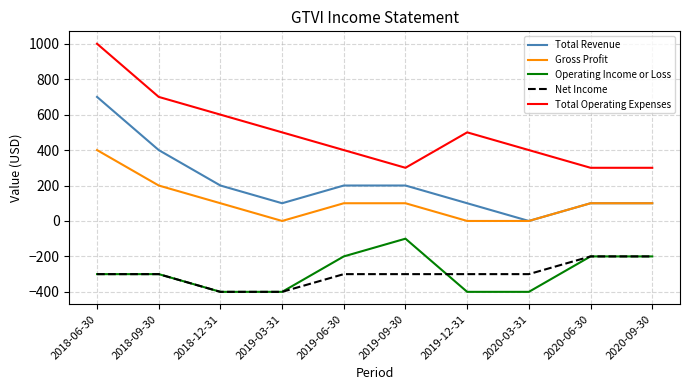

Reading left to right, extract all data points from this chart.

Total Revenue: 2018-06-30=700	2018-09-30=400	2018-12-31=200	2019-03-31=100	2019-06-30=200	2019-09-30=200	2019-12-31=100	2020-03-31=0	2020-06-30=100	2020-09-30=100
Gross Profit: 2018-06-30=400	2018-09-30=200	2018-12-31=100	2019-03-31=0	2019-06-30=100	2019-09-30=100	2019-12-31=0	2020-03-31=0	2020-06-30=100	2020-09-30=100
Operating Income or Loss: 2018-06-30=-300	2018-09-30=-300	2018-12-31=-400	2019-03-31=-400	2019-06-30=-200	2019-09-30=-100	2019-12-31=-400	2020-03-31=-400	2020-06-30=-200	2020-09-30=-200
Net Income: 2018-06-30=-300	2018-09-30=-300	2018-12-31=-400	2019-03-31=-400	2019-06-30=-300	2019-09-30=-300	2019-12-31=-300	2020-03-31=-300	2020-06-30=-200	2020-09-30=-200
Total Operating Expenses: 2018-06-30=1000	2018-09-30=700	2018-12-31=600	2019-03-31=500	2019-06-30=400	2019-09-30=300	2019-12-31=500	2020-03-31=400	2020-06-30=300	2020-09-30=300